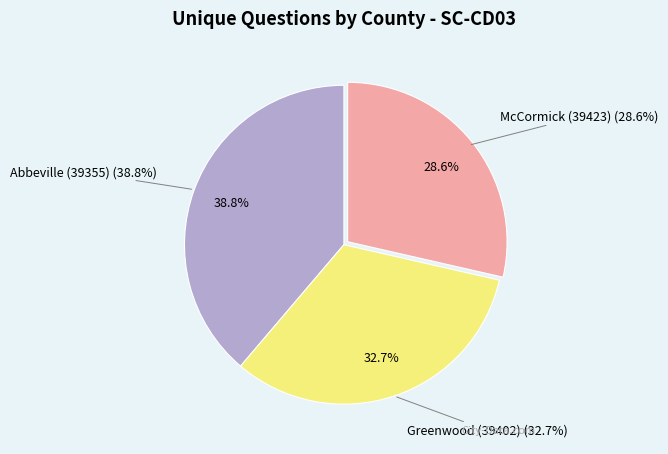

Which has a higher value, Greenwood (39402) or Abbeville (39355)?

Abbeville (39355)